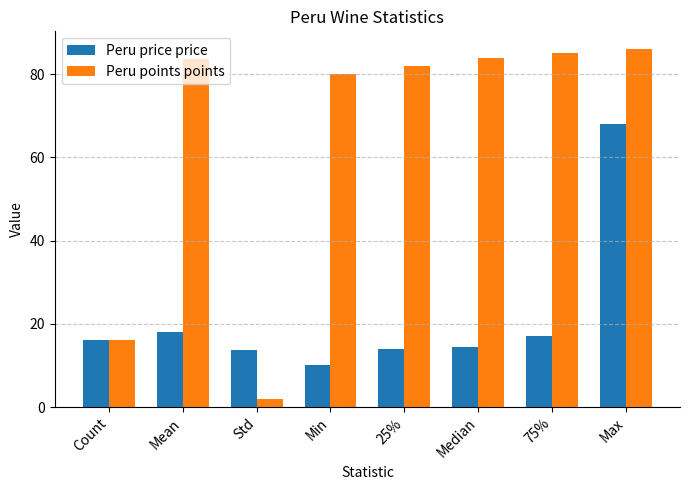

Count the number of data series in this chart.

2